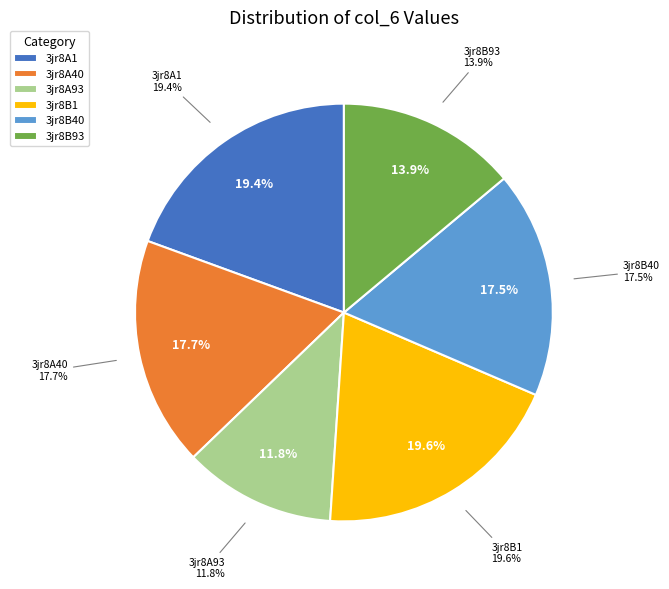

Does any single category account for the majority?

No